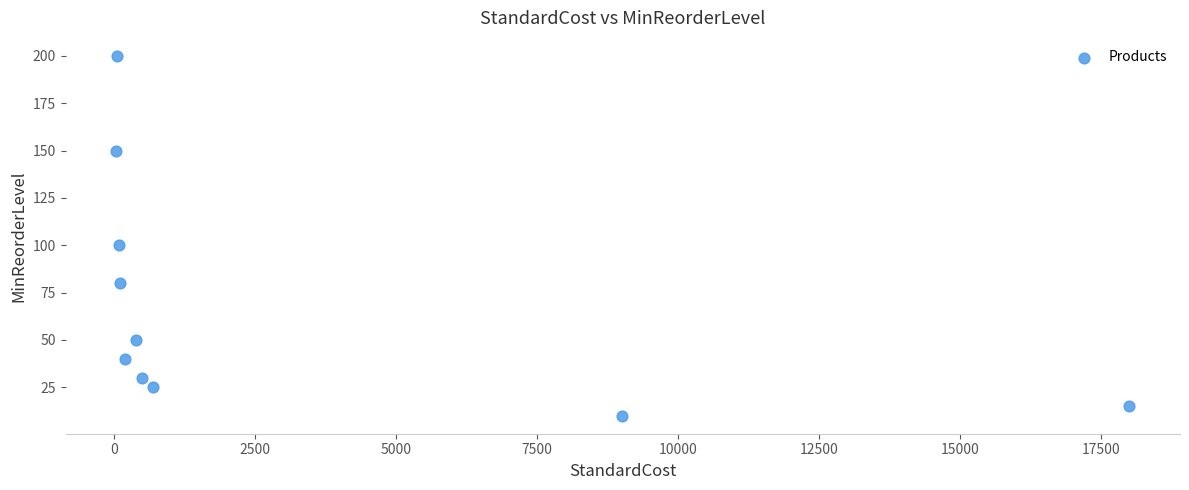

What Y value in the scatter plot is closest to 105?

100